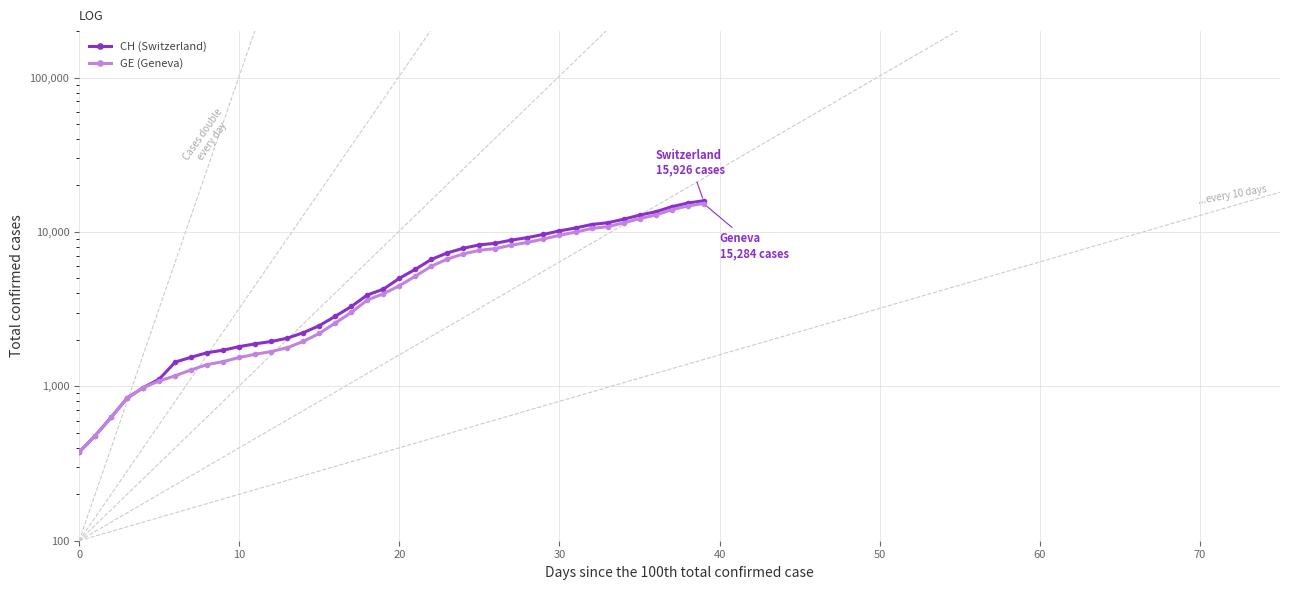

True or false: GE (Geneva) and CH (Switzerland) intersect in this chart.

False